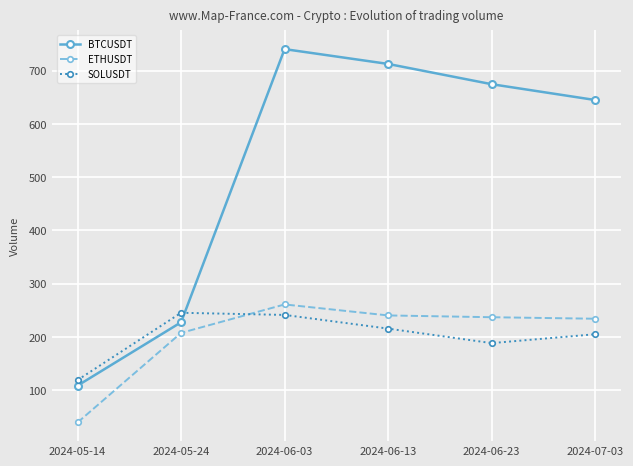

What is the sum of all ETHUSDT values?

1220.7